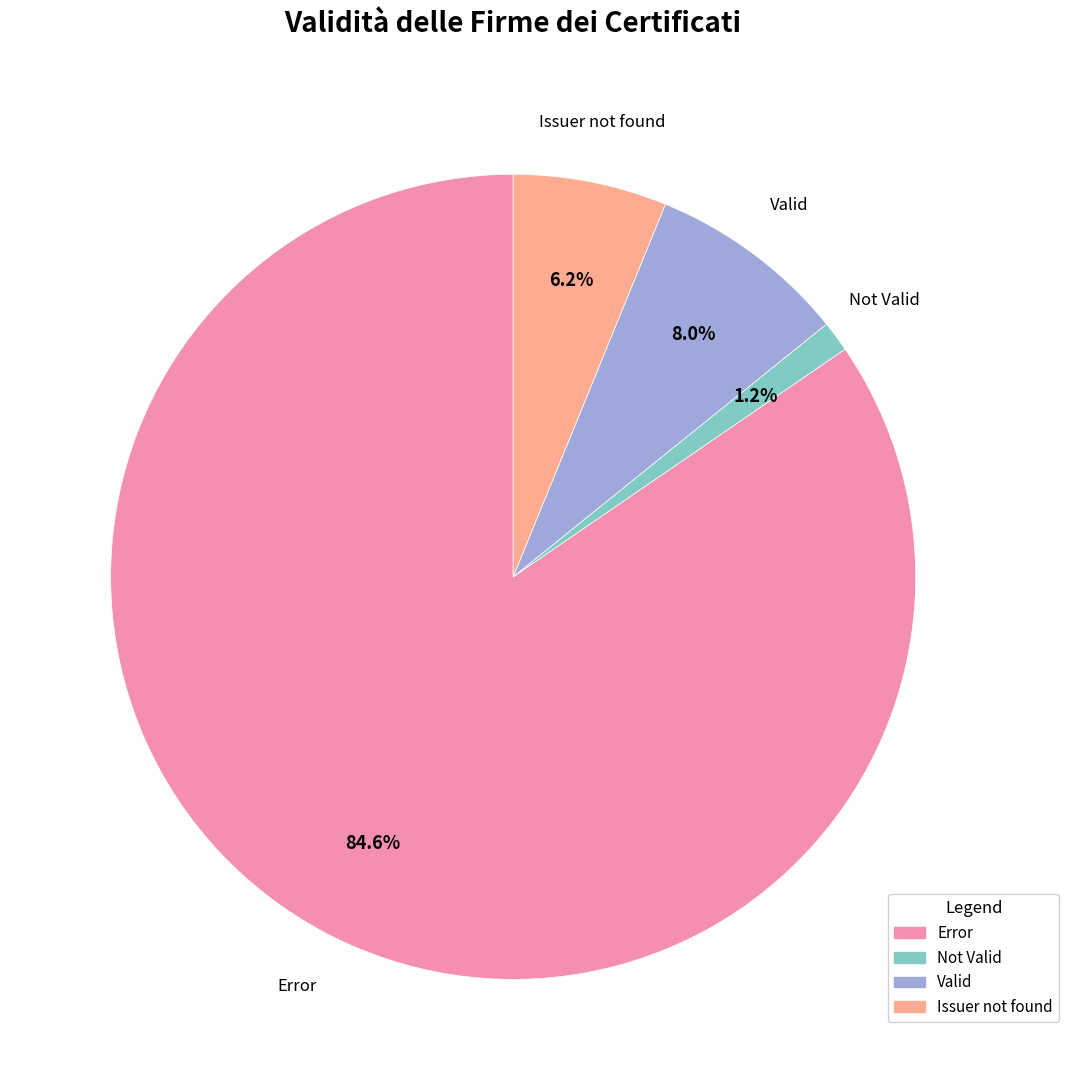

What is the largest slice in the pie chart?

Error